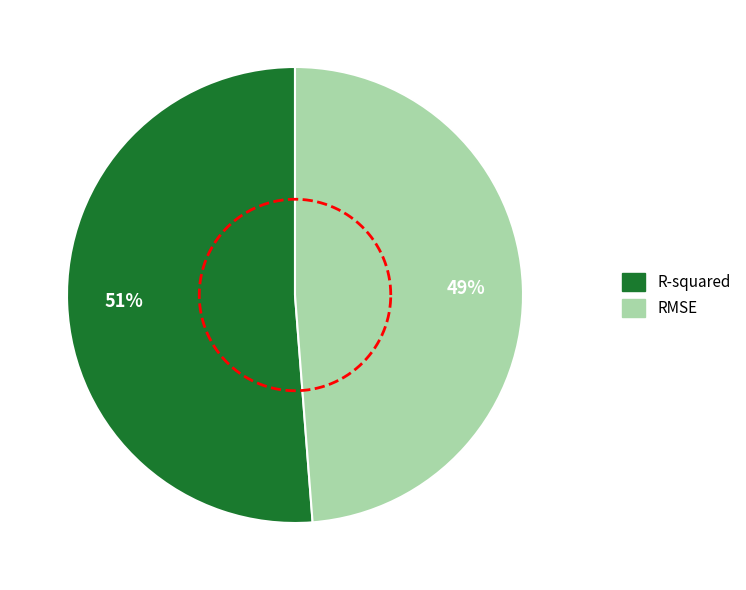

Rank the categories by value from highest to lowest.

R-squared, RMSE